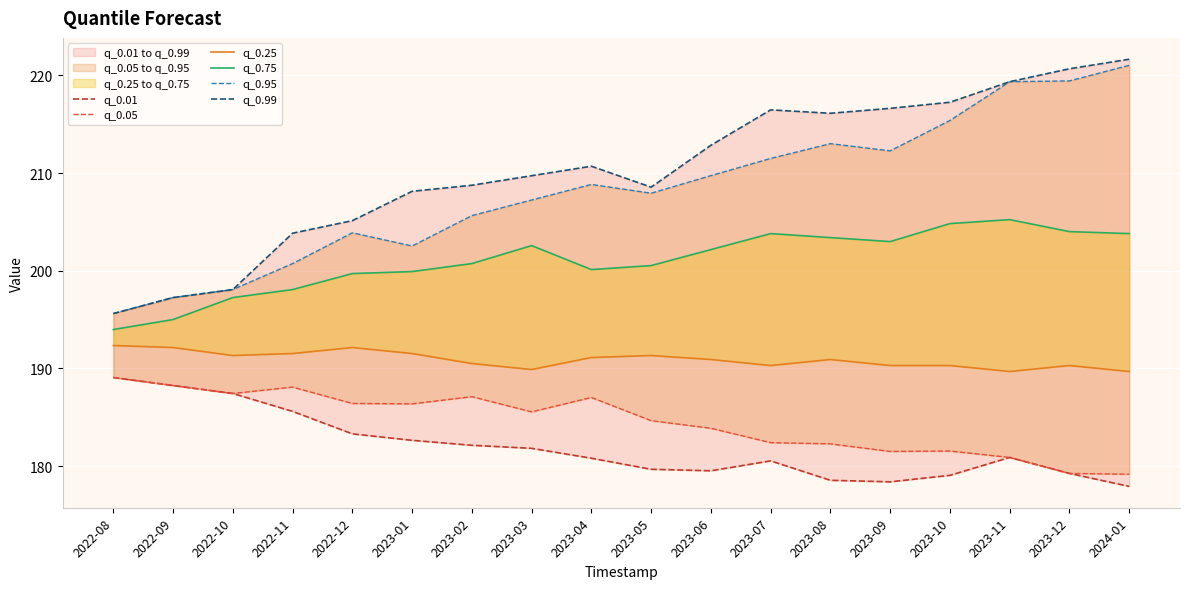

What is the difference between the second highest and minimum values in the q_0.75 series?

10.8